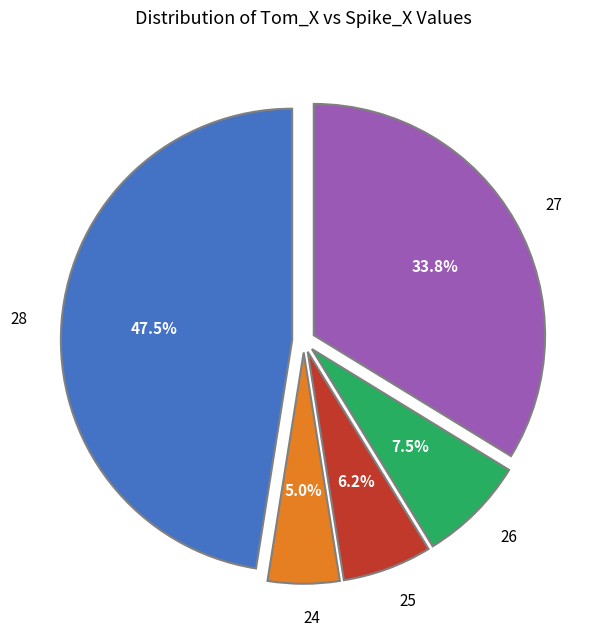

Between 28 and 26, which is larger?

28